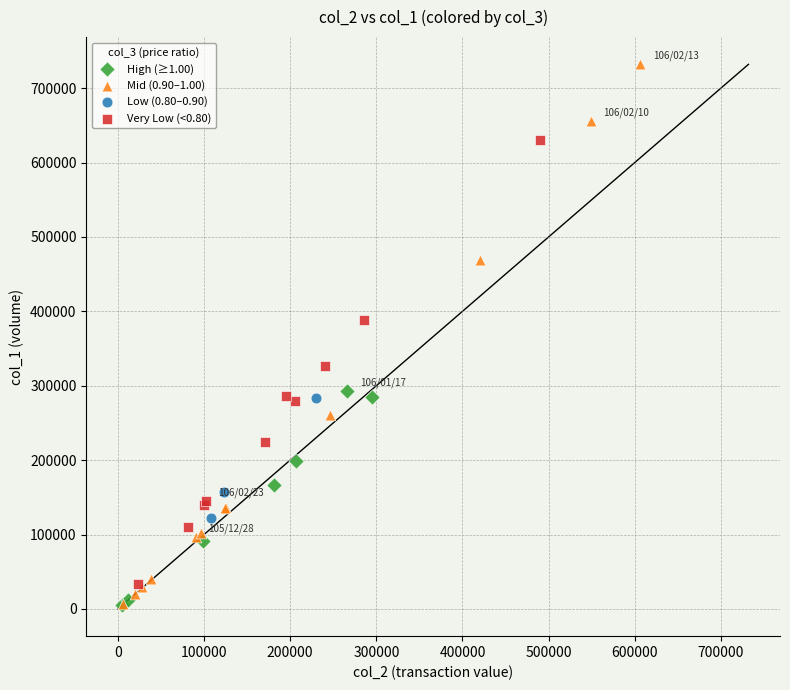

Which series has the largest Y range (max minus min)?

Mid (0.90–1.00)